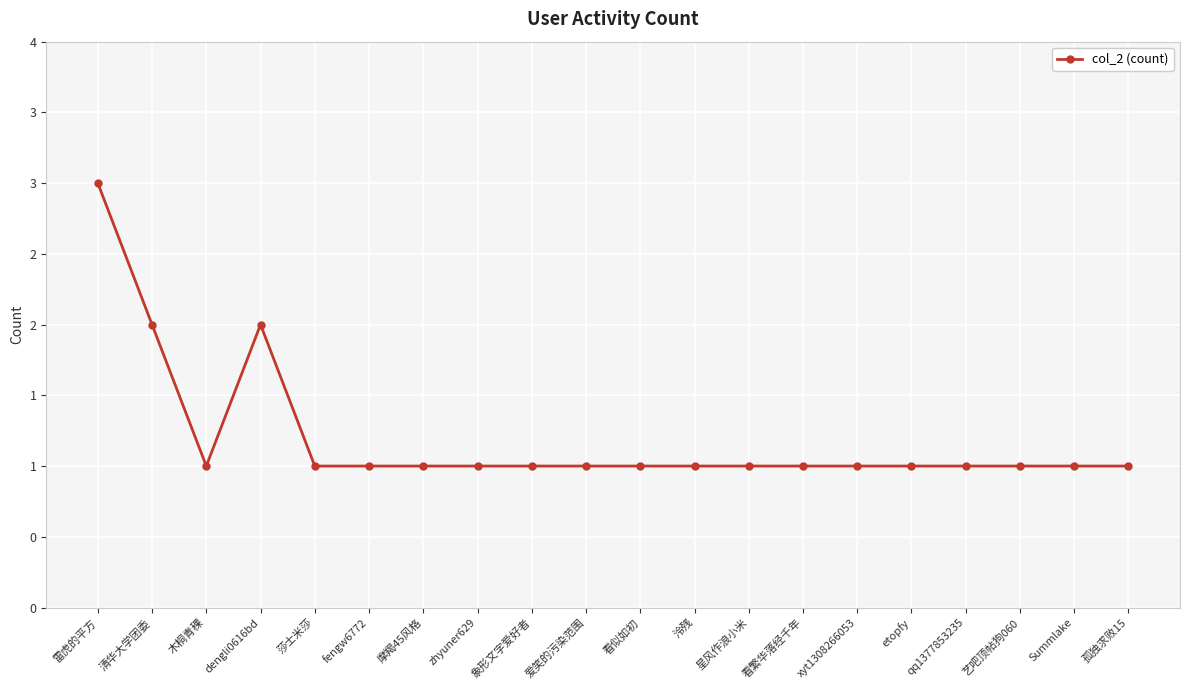

Does the chart have visible grid lines?

Yes